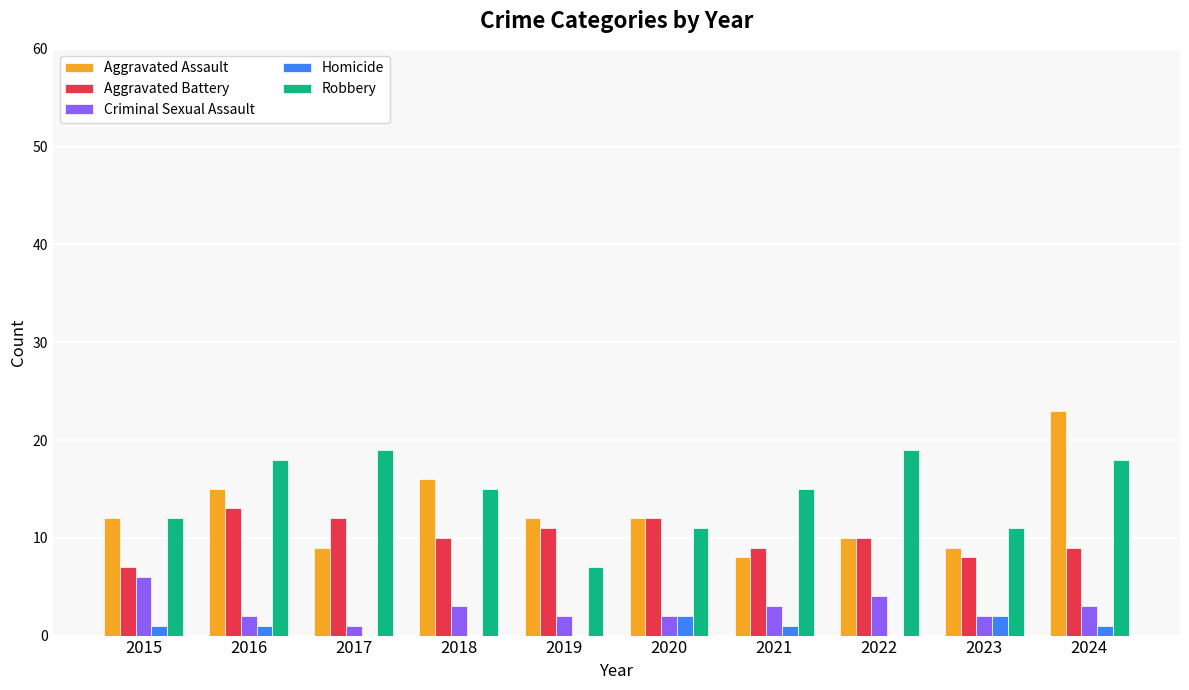

How many distinct data groups are displayed?

5